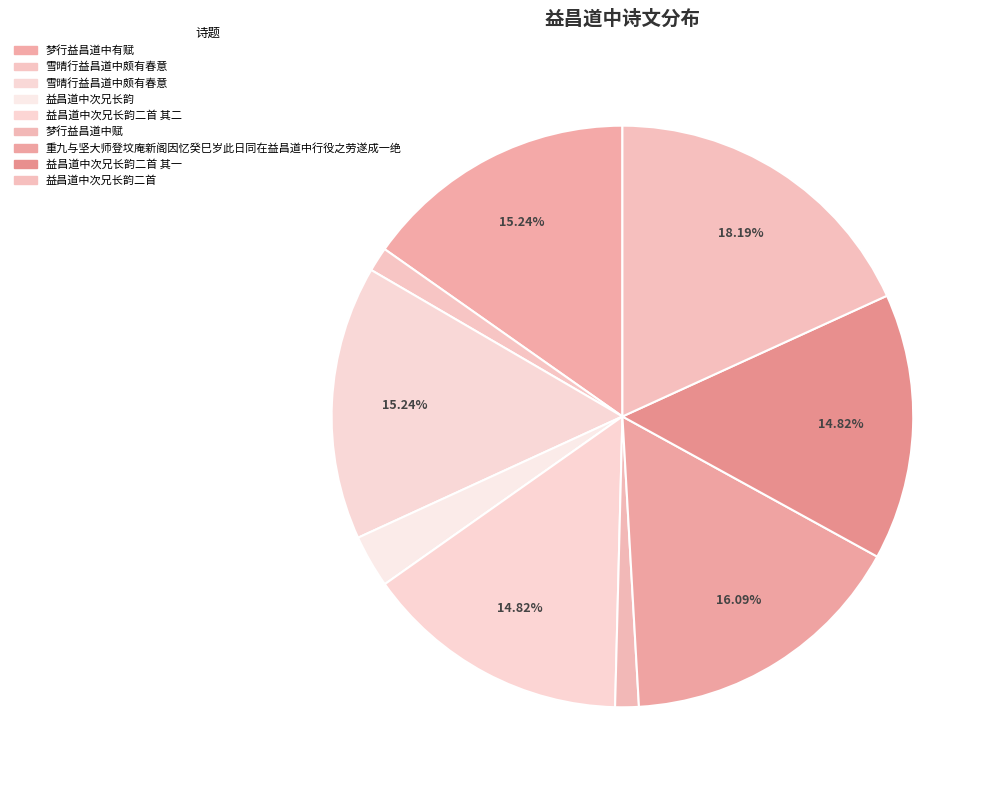

How many slices are in this pie chart?

9